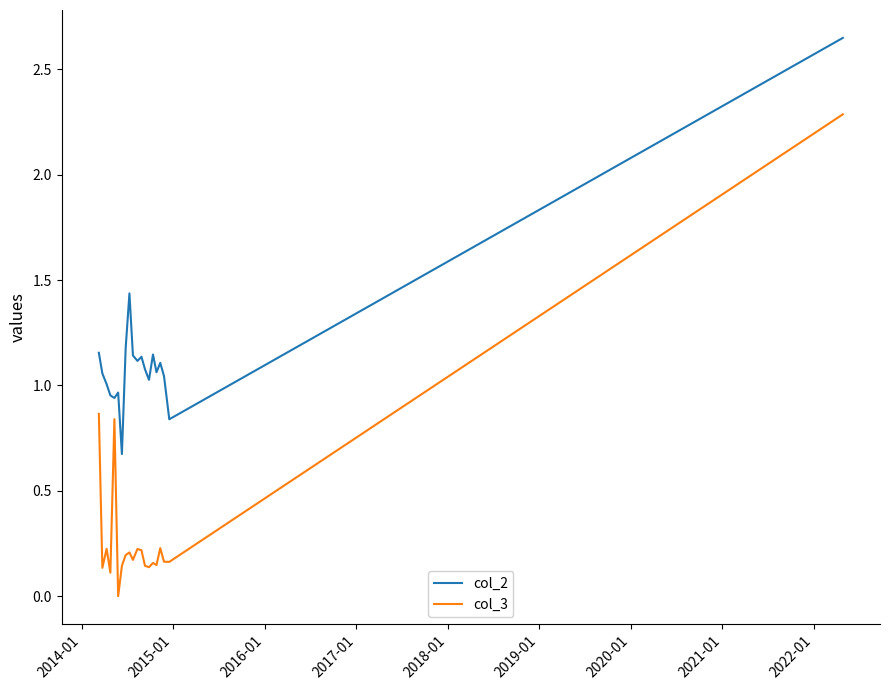

What are all the series names shown in the legend?

col_2, col_3